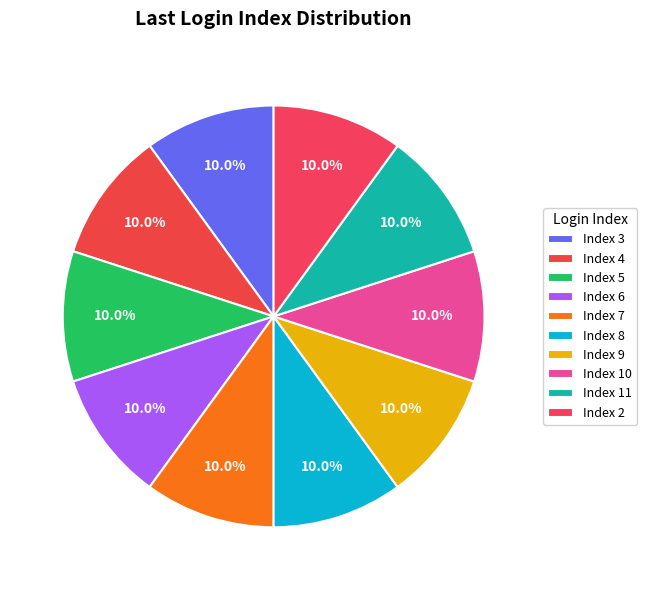

How many slices are in this pie chart?

10